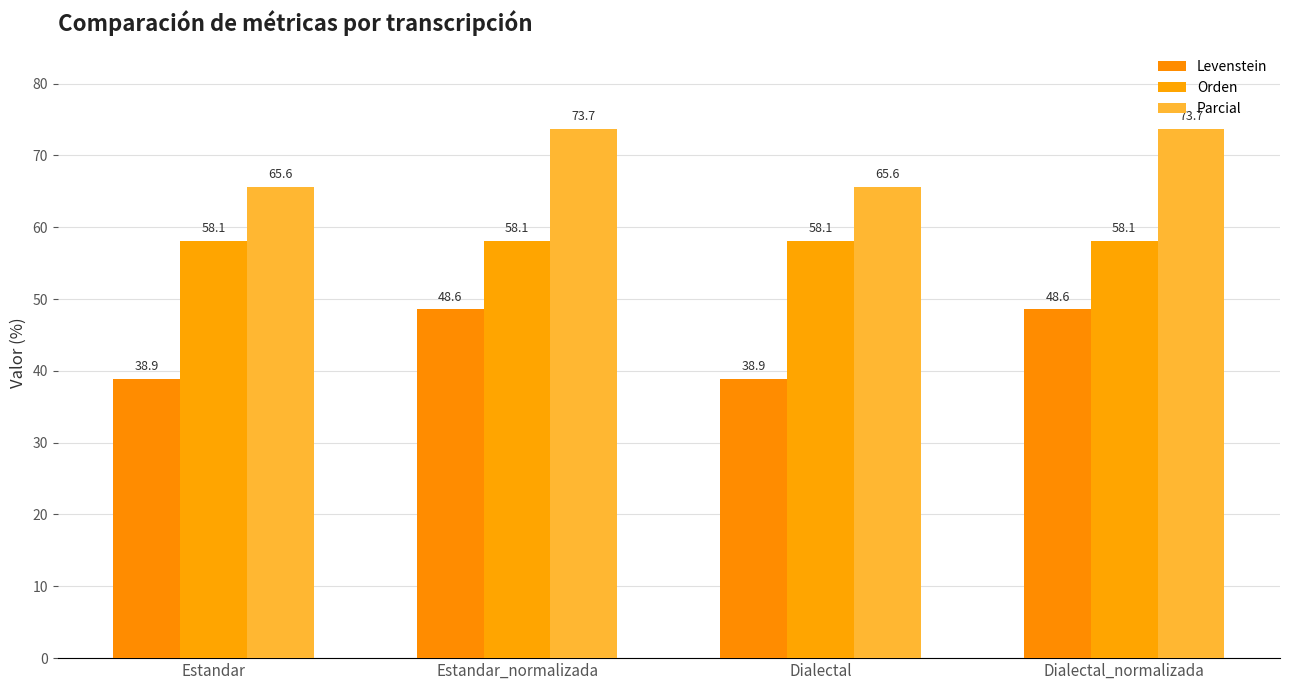

What is the label of the 4th bar from the left?

Dialectal_normalizada